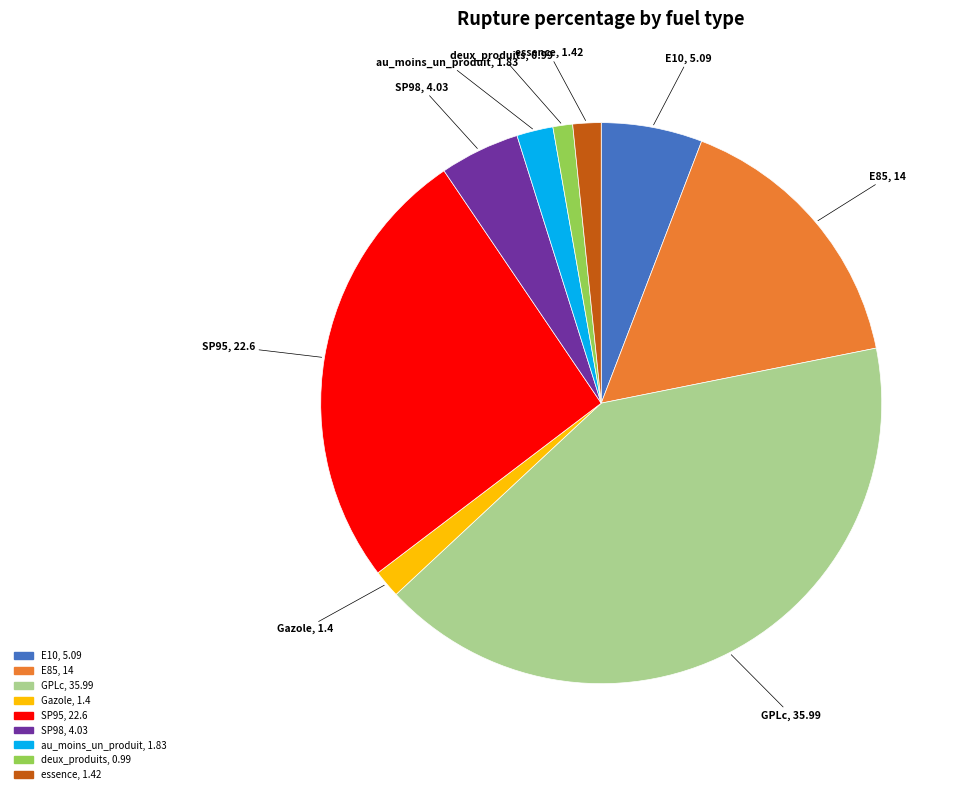

What is the ratio of the value at deux_produits, 0.99 to the value at essence, 1.42?

0.7